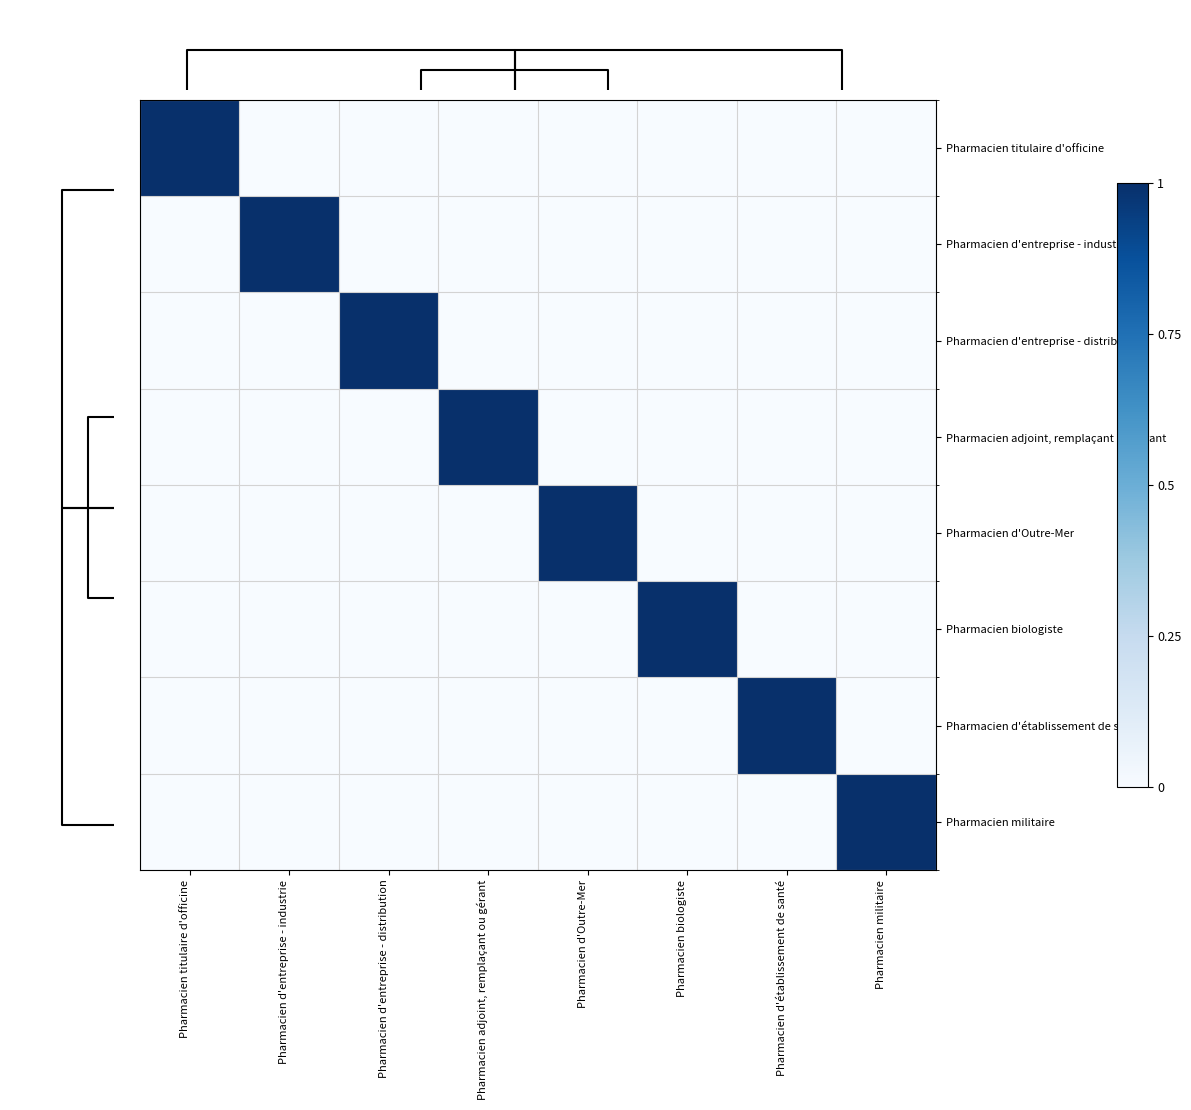

How many distinct data groups are displayed?

8